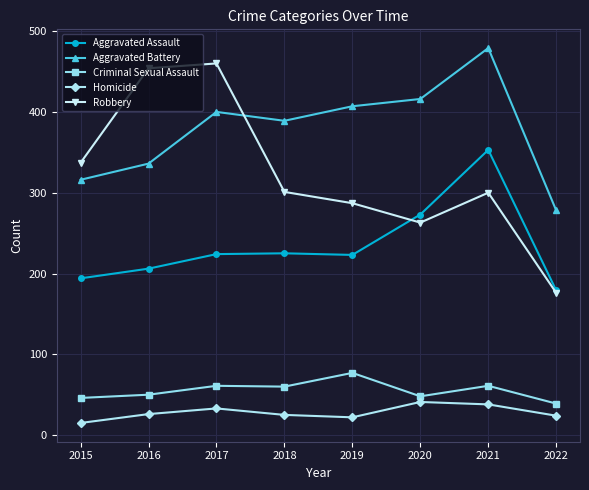

What value does the Aggravated Battery series have at 2021?

479